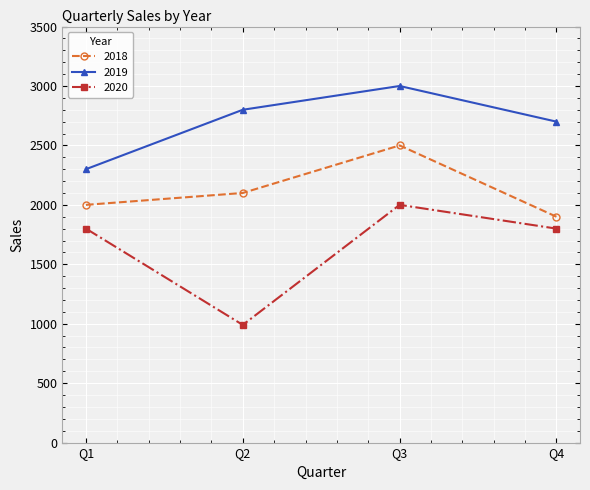

What is the difference between the 2020 values at Q1 and Q3?

200